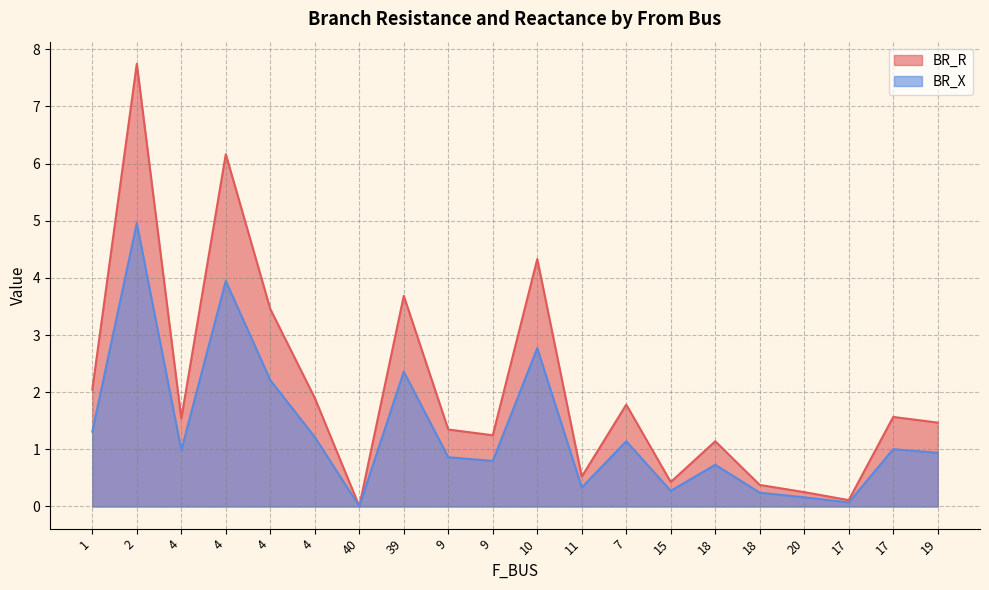

How many categories are shown in the chart?

20